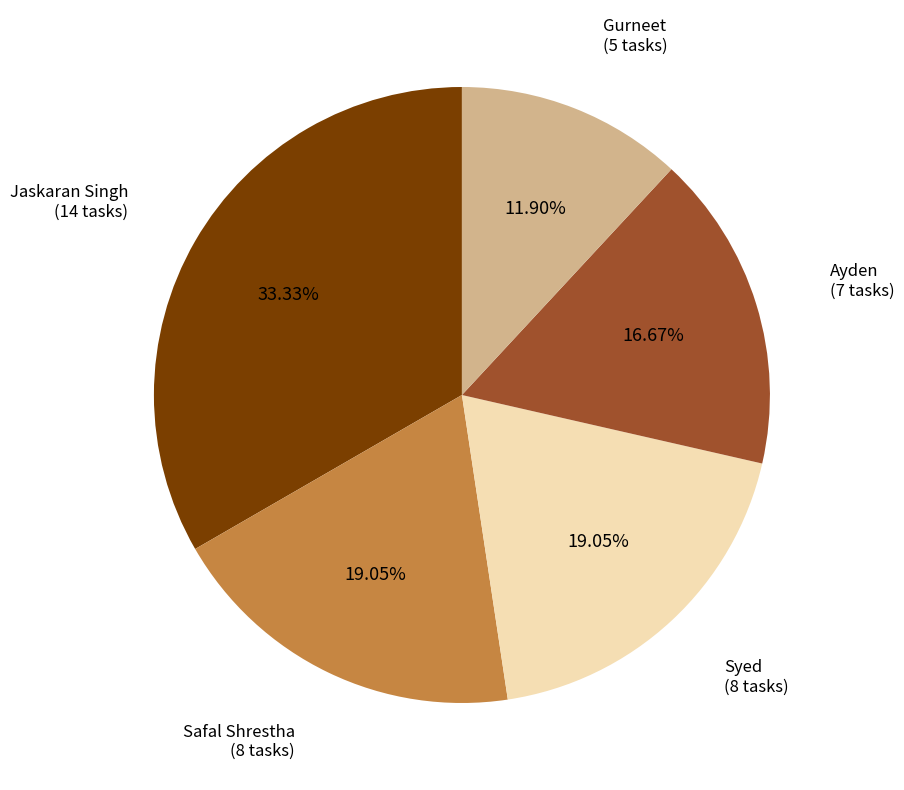

How many segments does this pie chart have?

5